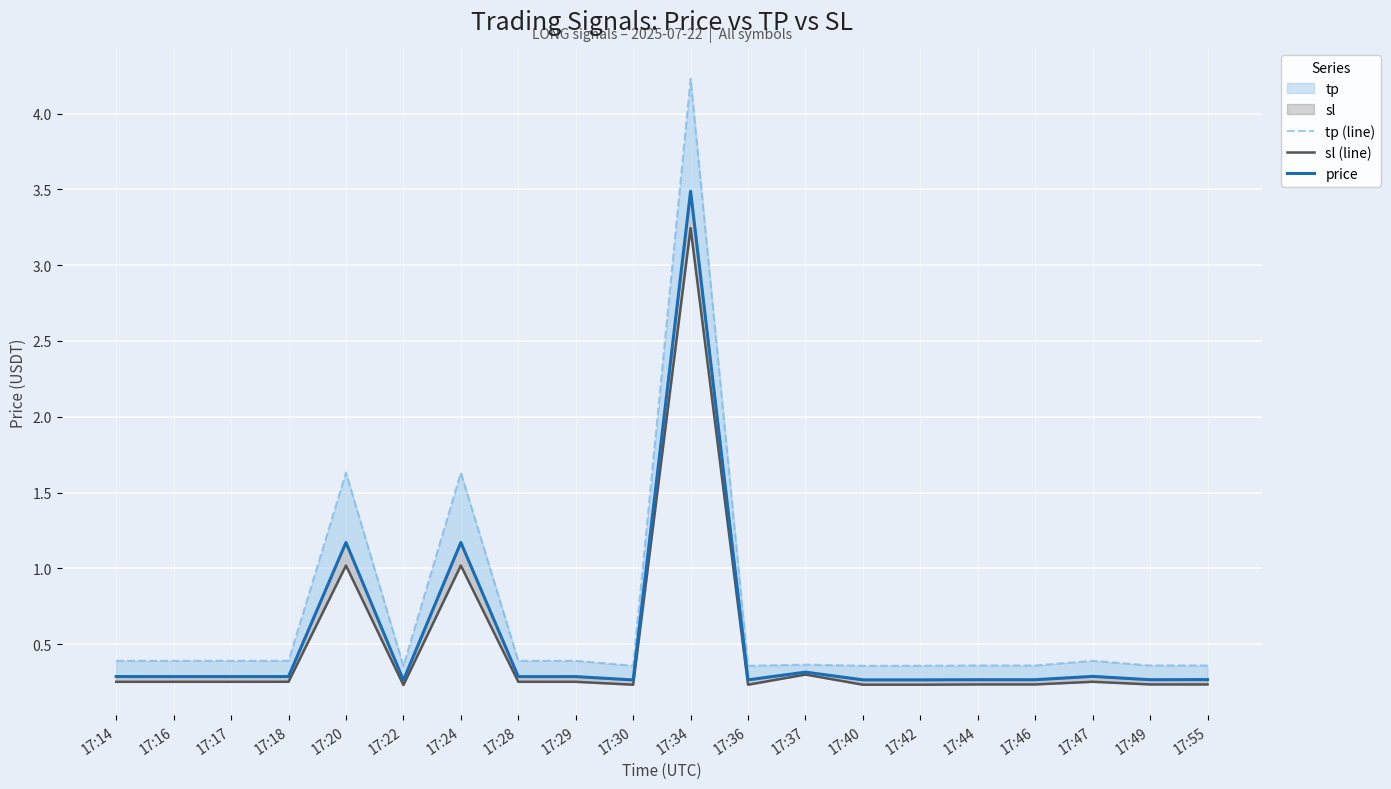

List the series in order of their peak value, highest first.

tp (line), price, sl (line)